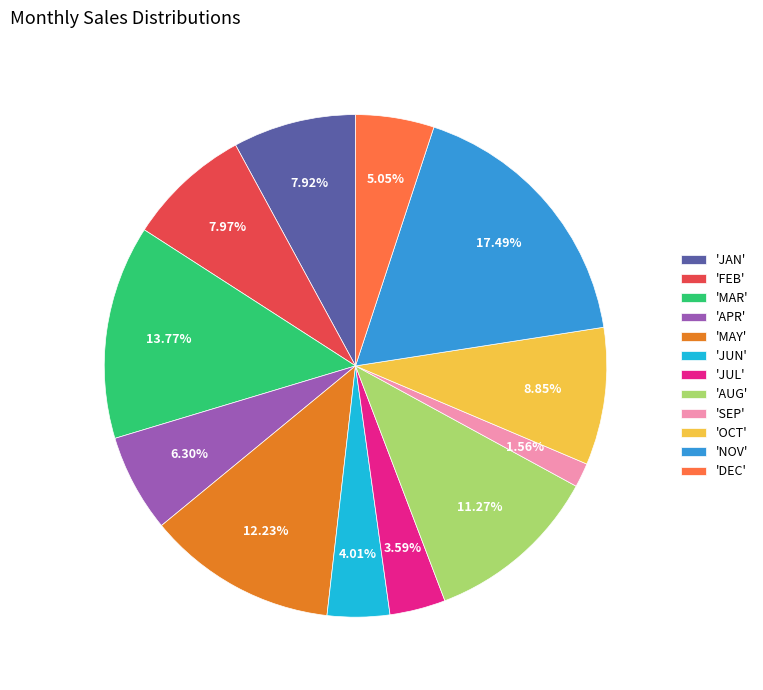

Which slice is the largest?

'NOV'